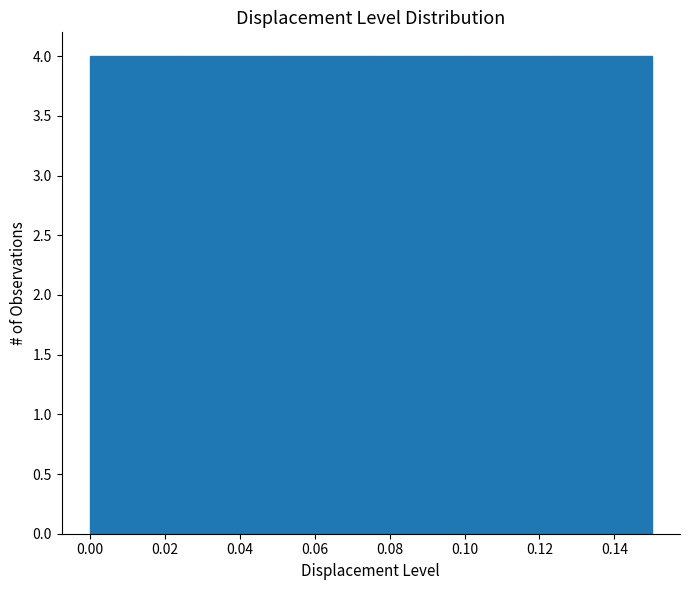

What is the height of the bar covering 0.100 to 0.125 on the x-axis? The values are not printed on the chart, so give them approximately, as read against the axis.

4